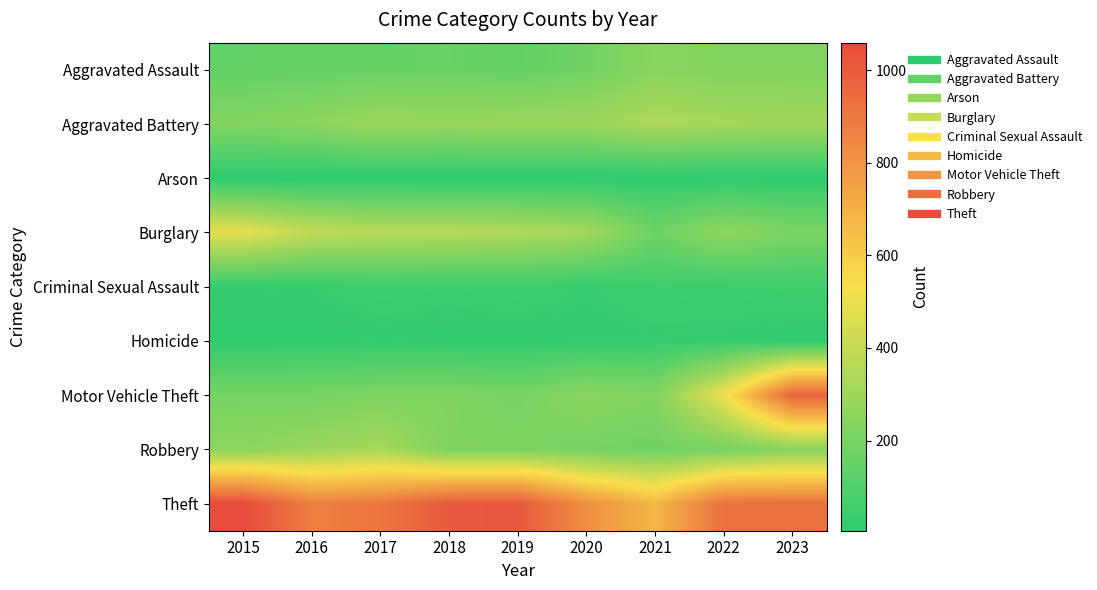

Reading right to left, what are all the values shown in this chart?

Aggravated Assault: 2023=220	2022=223	2021=247	2020=183	2019=145	2018=167	2017=156	2016=152	2015=144
Aggravated Battery: 2023=312	2022=320	2021=341	2020=297	2019=297	2018=281	2017=299	2016=252	2015=228
Arson: 2023=10	2022=9	2021=7	2020=8	2019=7	2018=5	2017=6	2016=5	2015=8
Burglary: 2023=207	2022=263	2021=175	2020=315	2019=342	2018=359	2017=362	2016=387	2015=482
Criminal Sexual Assault: 2023=57	2022=43	2021=50	2020=32	2019=51	2018=43	2017=50	2016=32	2015=31
Homicide: 2023=16	2022=29	2021=27	2020=24	2019=17	2018=18	2017=21	2016=17	2015=13
Motor Vehicle Theft: 2023=976	2022=504	2021=223	2020=247	2019=195	2018=218	2017=214	2016=191	2015=190
Robbery: 2023=242	2022=194	2021=178	2020=190	2019=217	2018=216	2017=324	2016=288	2015=255
Theft: 2023=928	2022=925	2021=675	2020=817	2019=1013	2018=1008	2017=904	2016=874	2015=1060